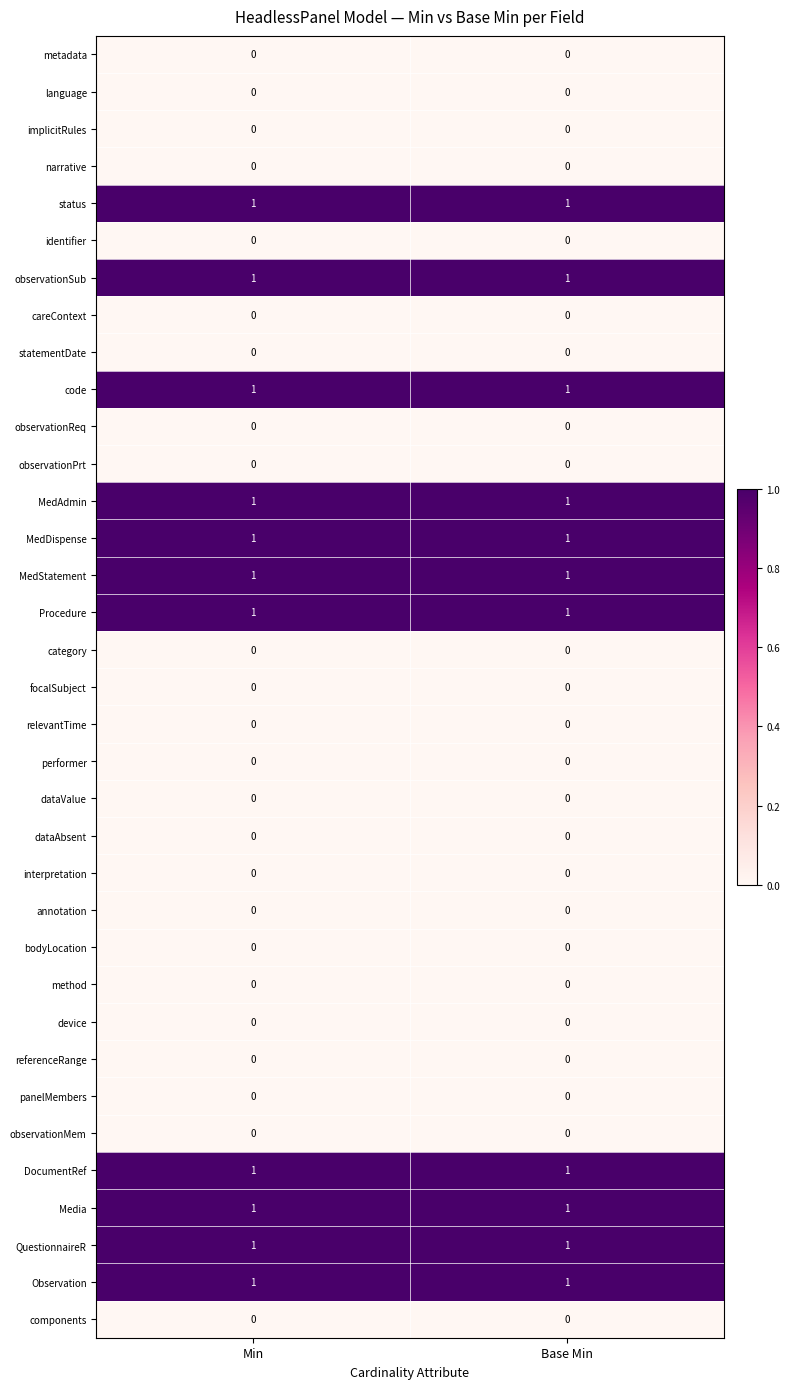

What is the total value across all series at Min?

11